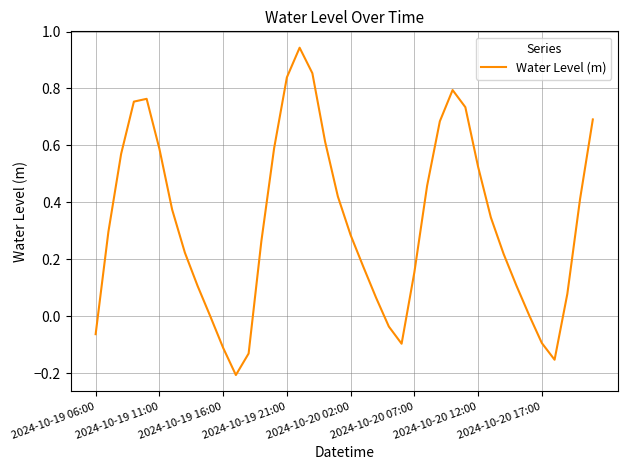

Does the chart have visible grid lines?

Yes